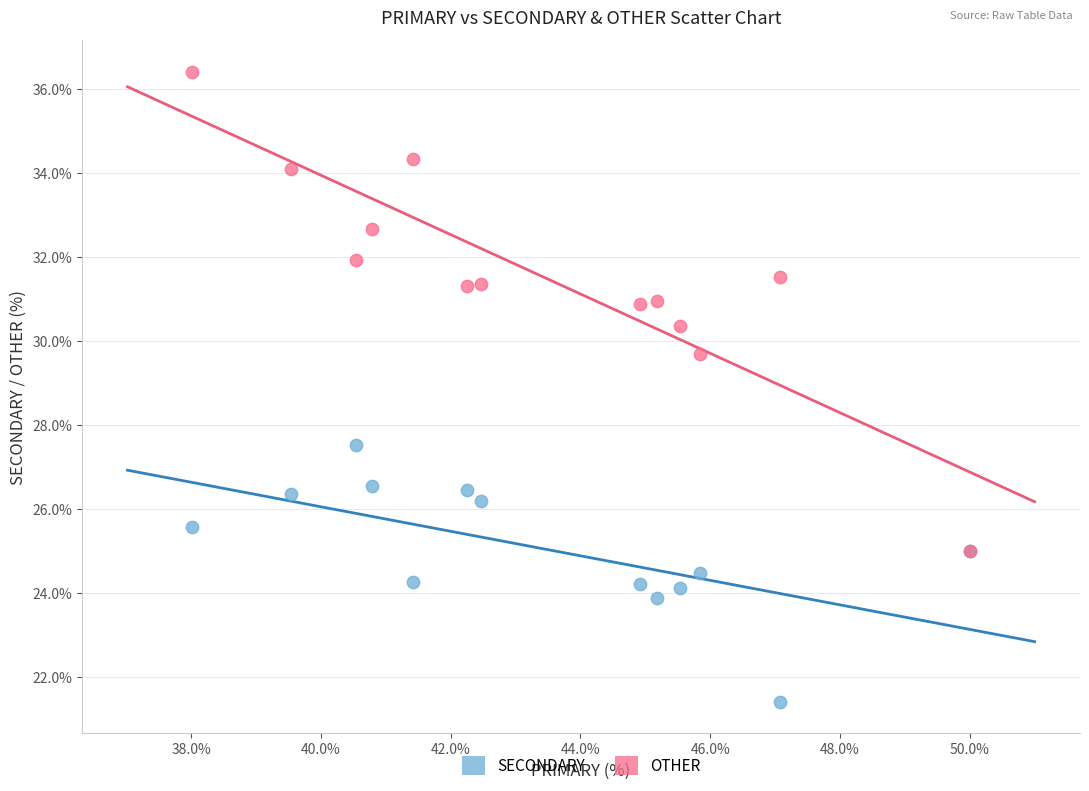

Which series has the widest spread of Y values?

OTHER